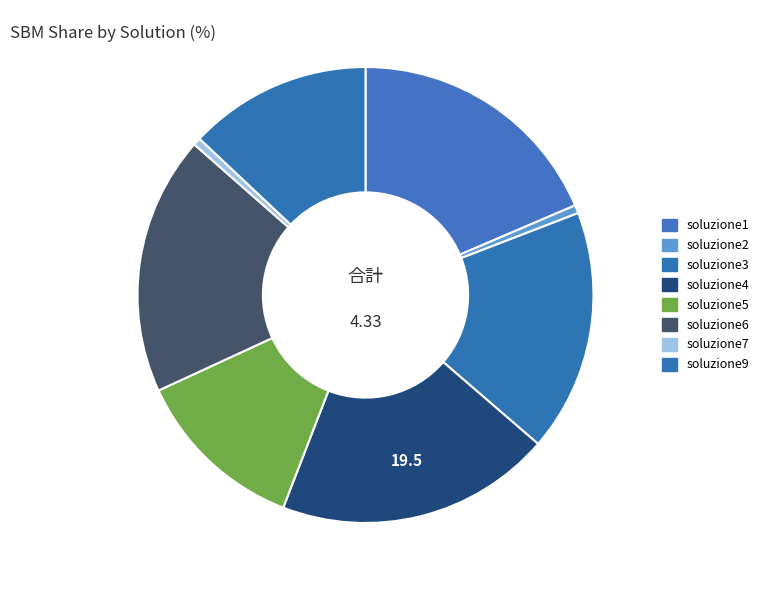

How many slices are in this pie chart?

8